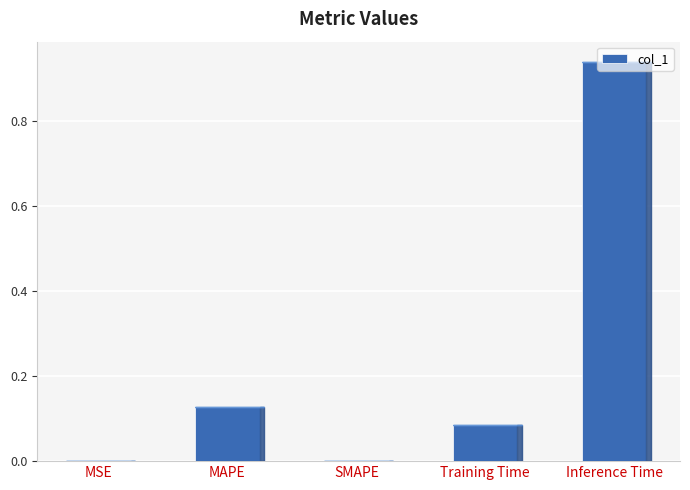

The chart shows a value of 0.0 at SMAPE. True or false?

True